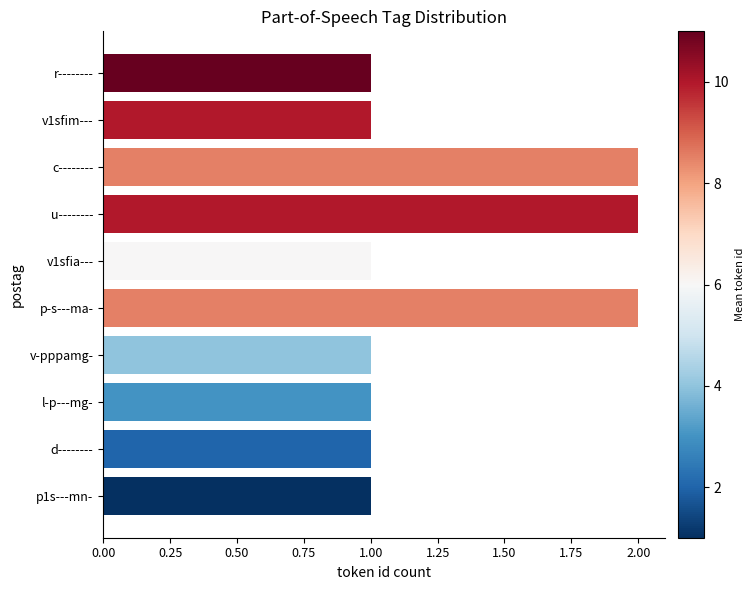

What is the sum of all values?

13